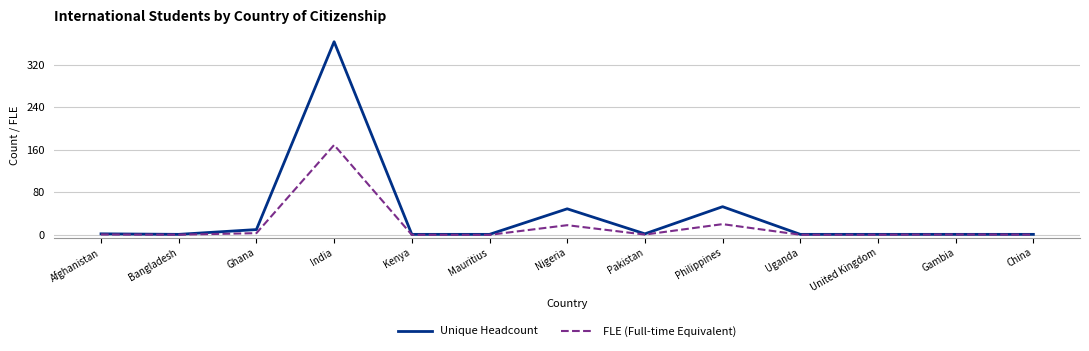

What is the total value across all series at India?

532.0